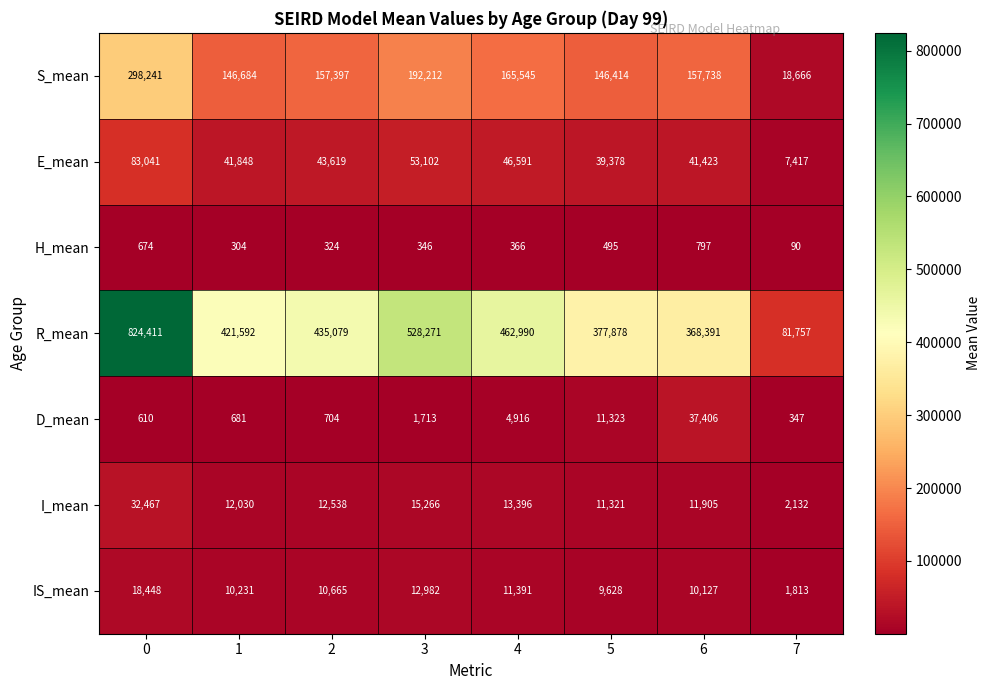

The I_mean series shows 11321 at 5. True or false?

True